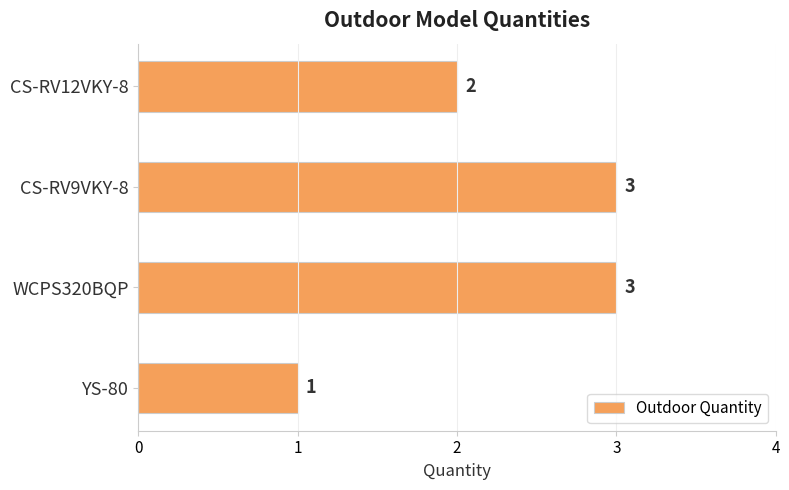

What is the maximum value shown in the chart?

3